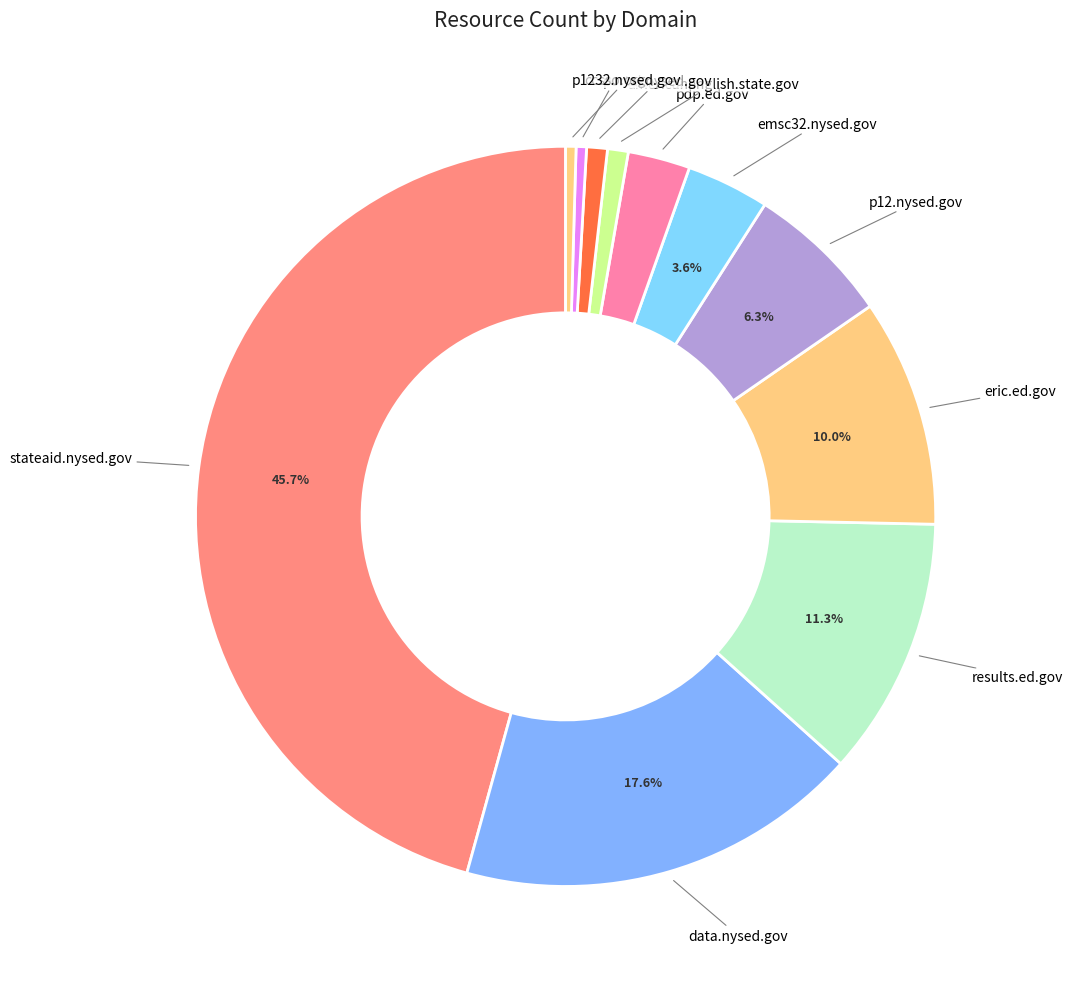

How many slices are in this pie chart?

11